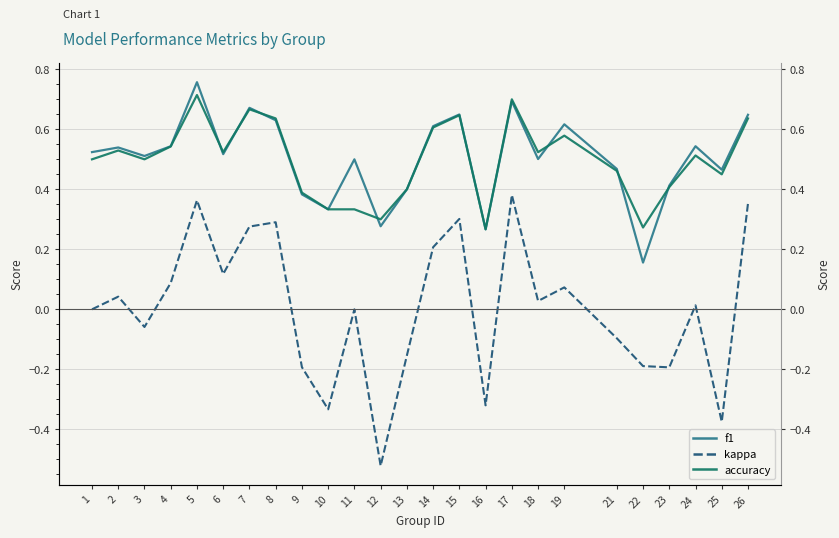

What is the sum of the kappa values at 23 and 16?

-0.5